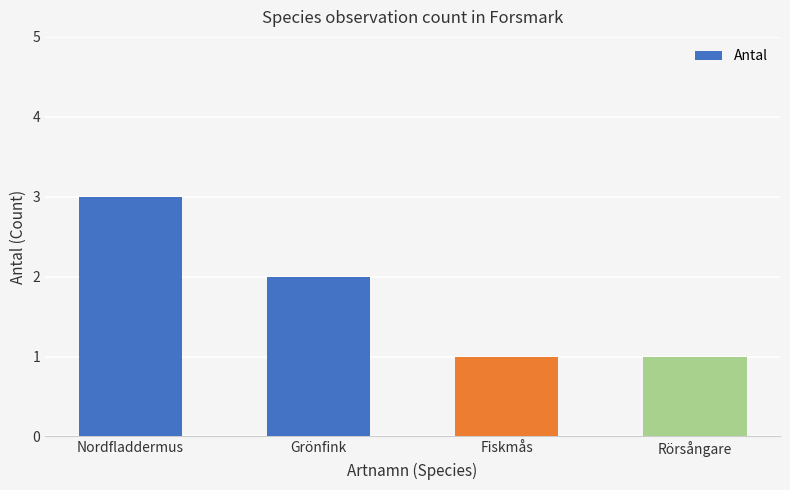

Reading right to left, what are all the values shown in this chart?

1	1	2	3